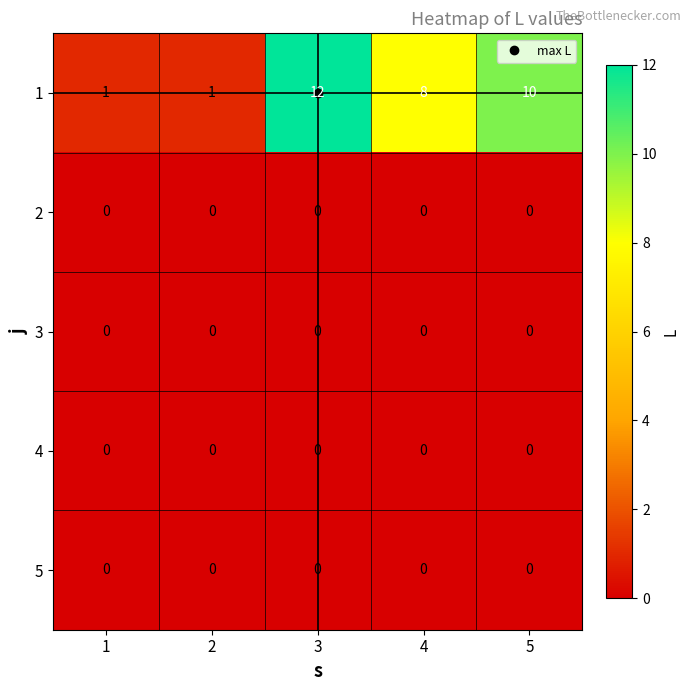

What is the sum of the 1 values at 1 and 5?

11